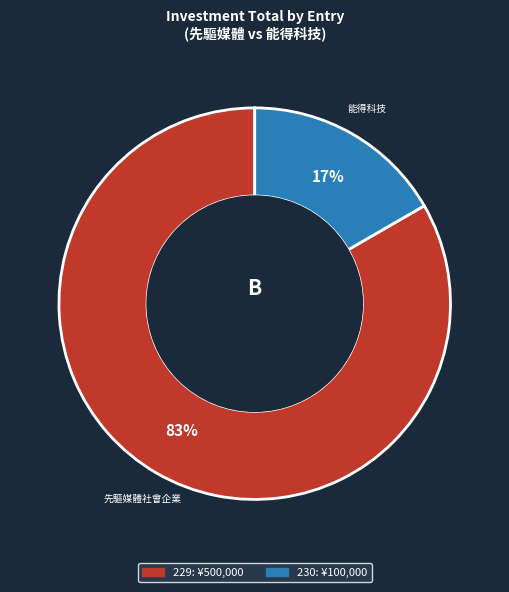

Is there a majority slice in this chart?

Yes